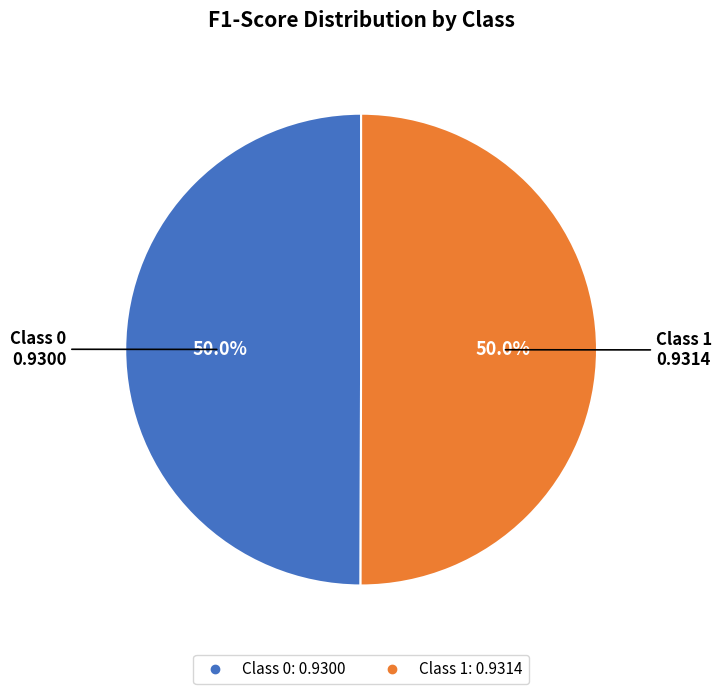

How many slices are in this pie chart?

2